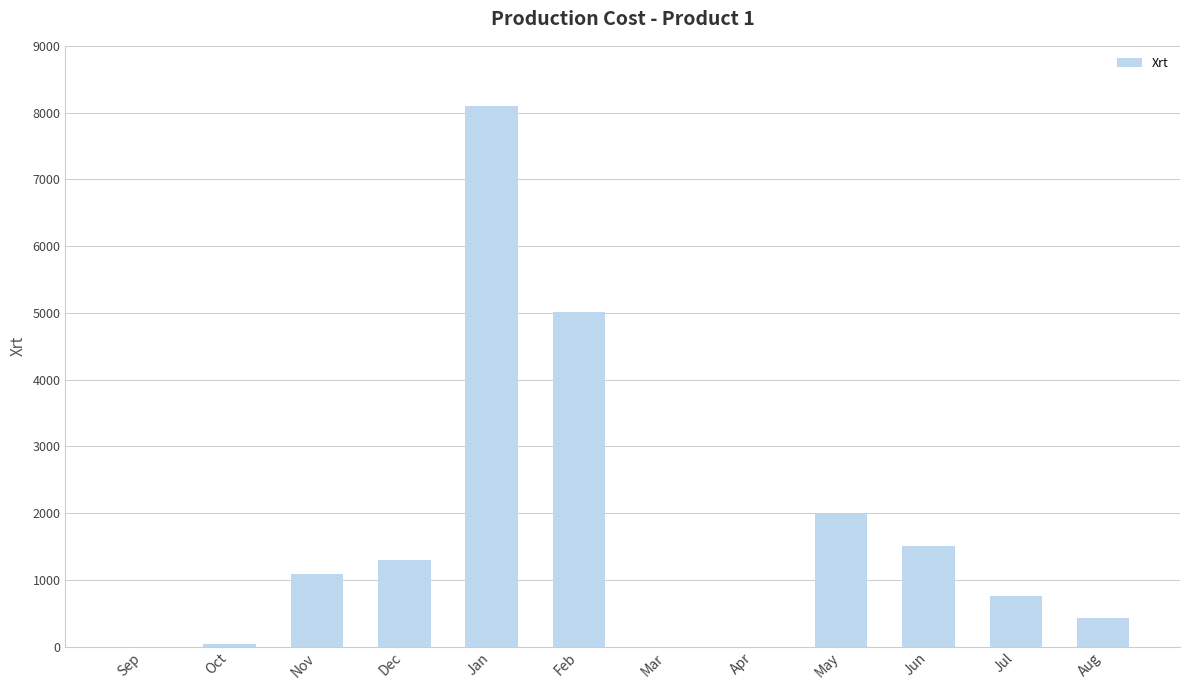

What is the difference between the values at Nov and Apr?

1087